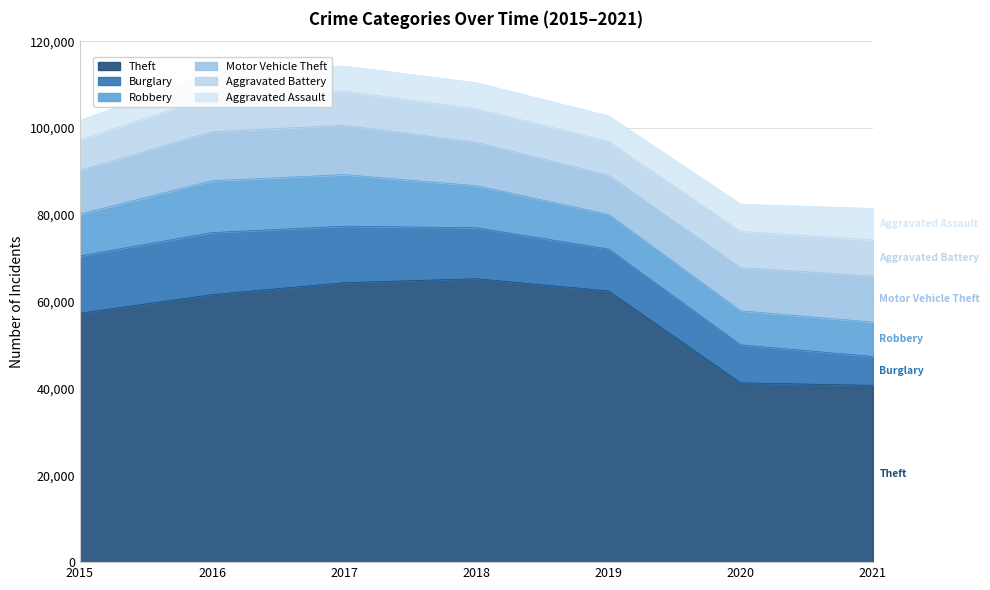

True or false: Burglary has more than 2 points higher than both neighbors.

False